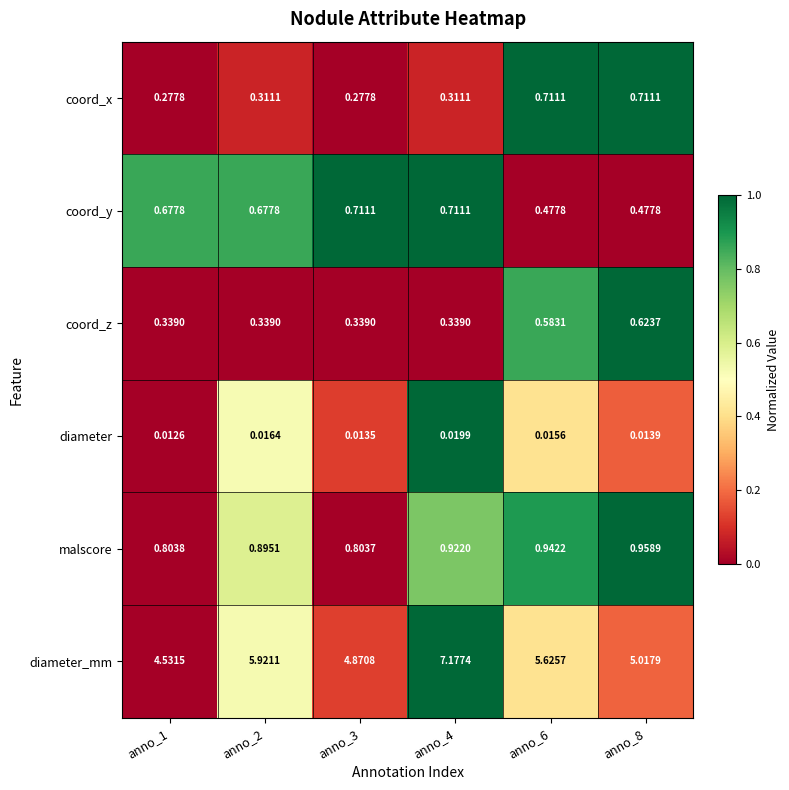

At anno_1, list the series in order from smallest to largest.

diameter, coord_x, coord_z, coord_y, malscore, diameter_mm